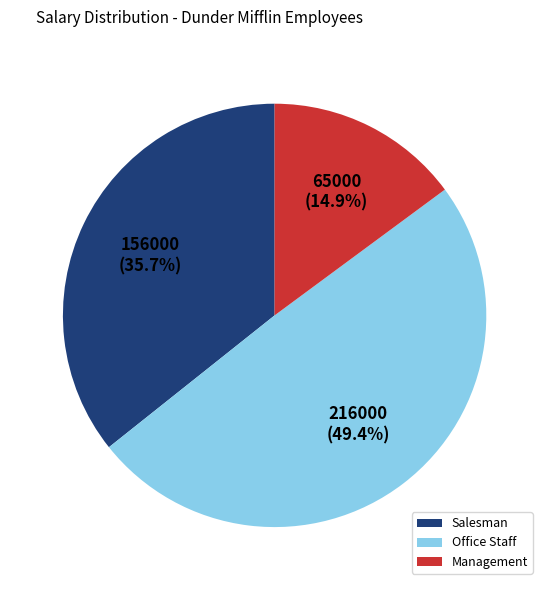

Between Management and Salesman, which is larger?

Salesman